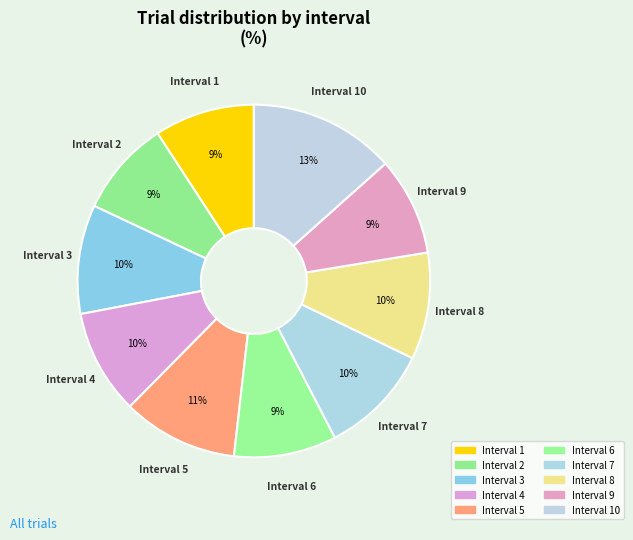

Rank the categories by value from lowest to highest.

2, 9, 1, 6, 4, 8, 3, 7, 5, 10